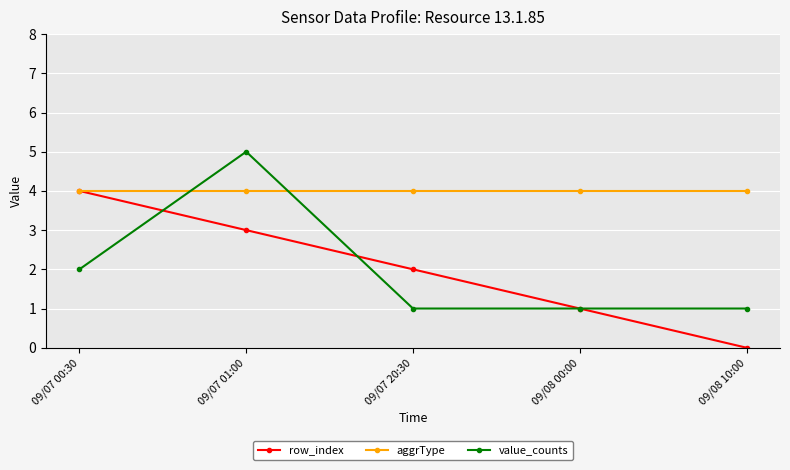

Between 09/07 01:00 and 09/07 20:30, which series saw the biggest shift?

value_counts